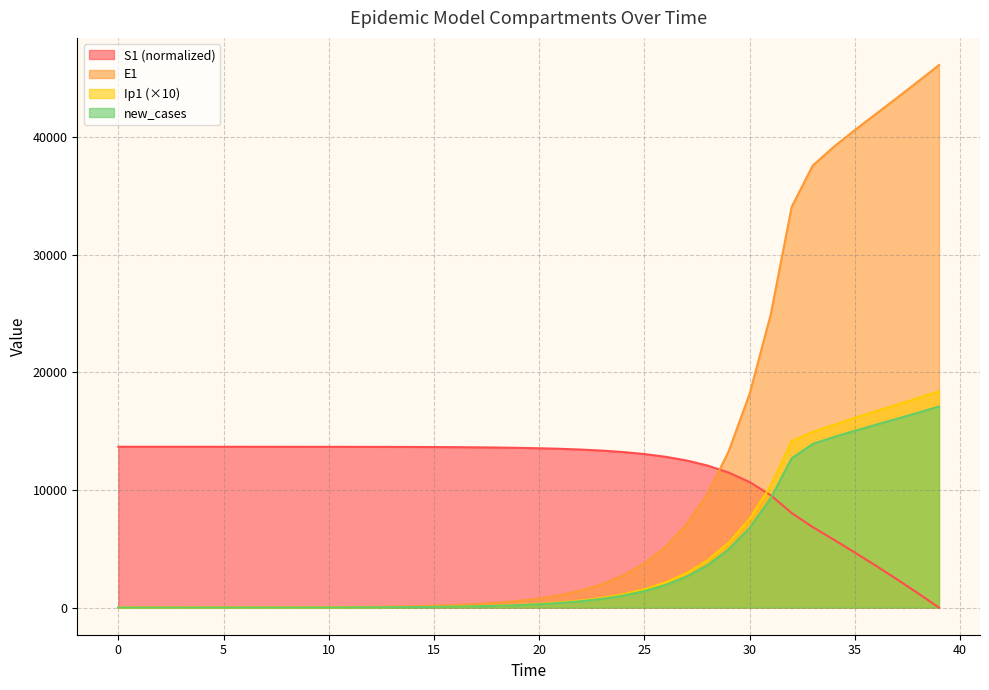

Read the new_cases value at 7.

4.8